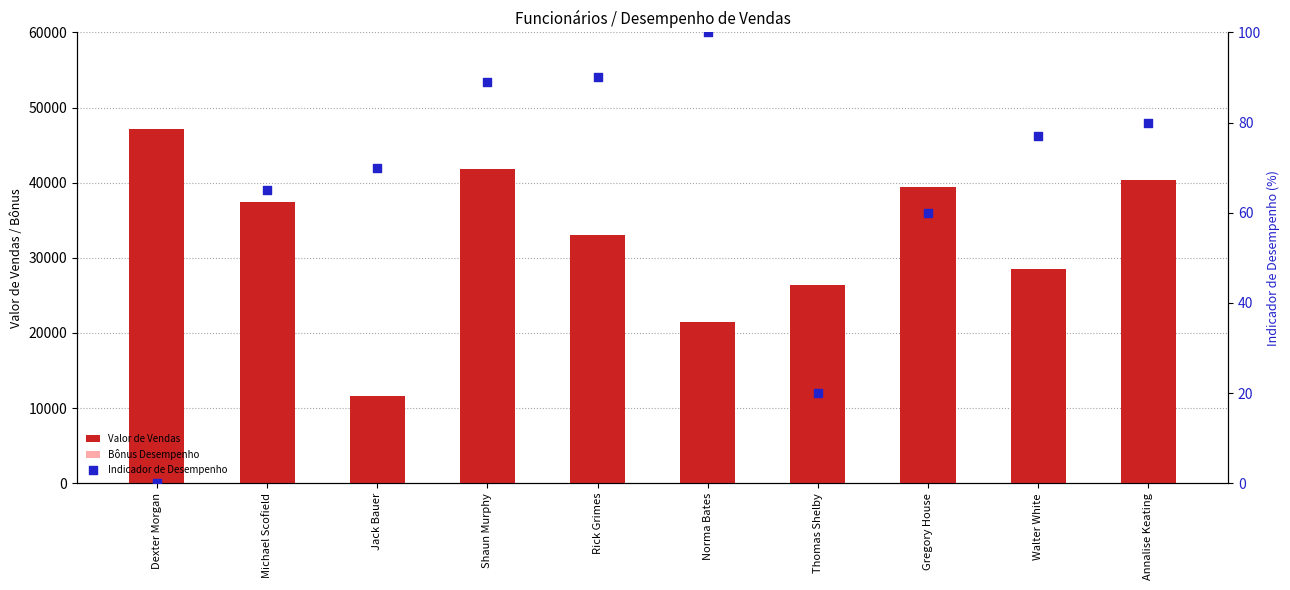

Which series reaches the minimum Y coordinate?

Indicador de Desempenho